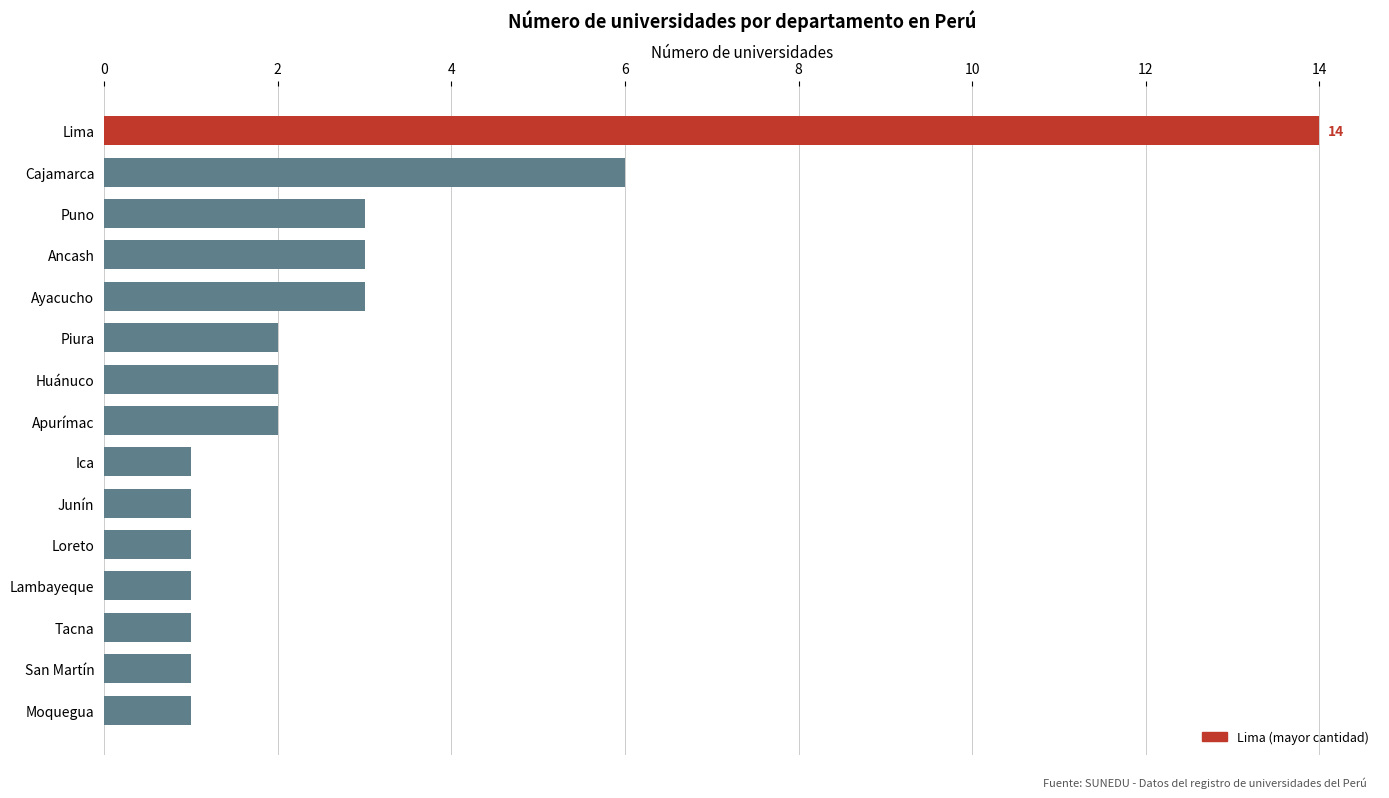

What is the difference between the maximum and minimum values?

13